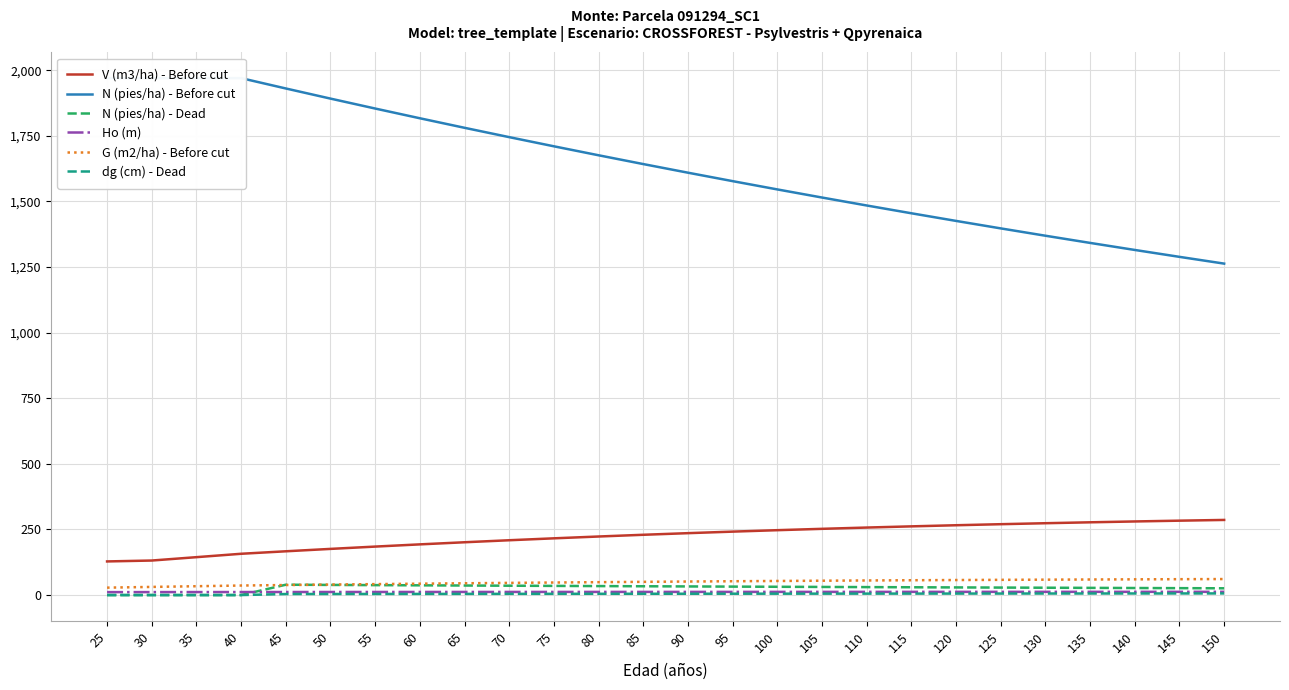

Between 100 and 140, which series saw the biggest shift?

N (pies/ha) - Before cut